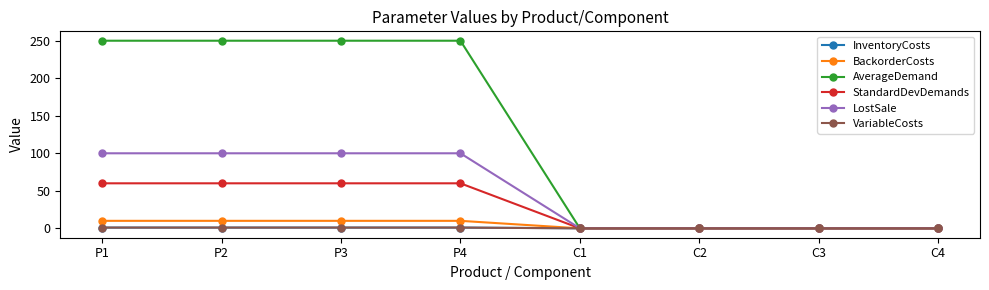

Which series has the widest spread of values?

AverageDemand